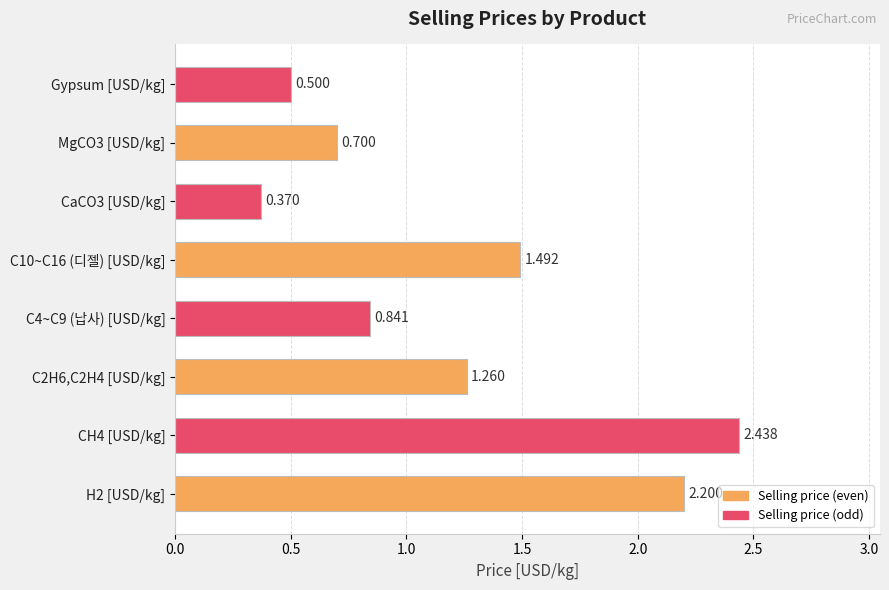

How many categories are shown in the chart?

8